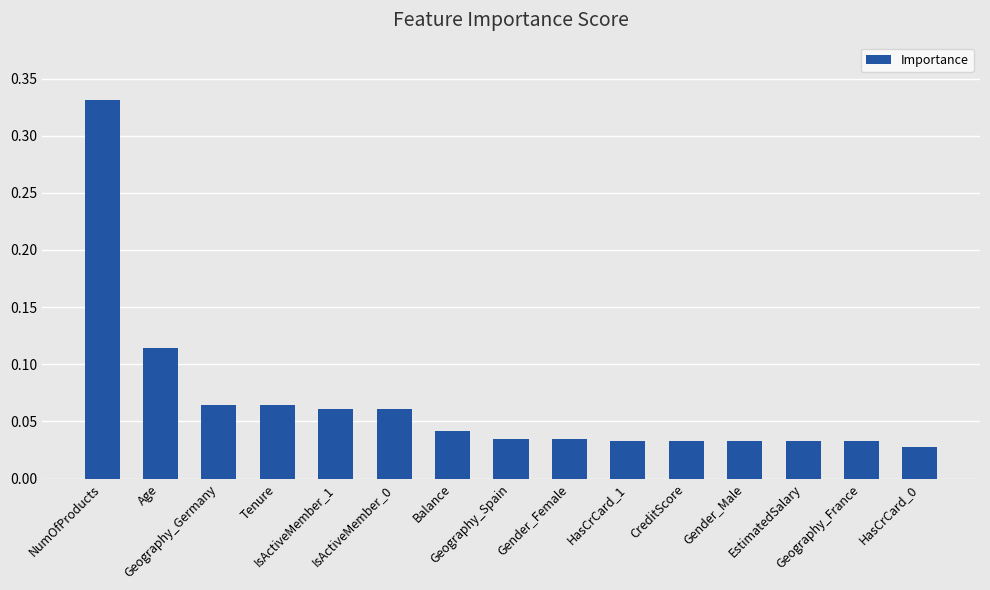

Rank the categories by value from lowest to highest.

HasCrCard_0, Geography_France, EstimatedSalary, Gender_Male, CreditScore, HasCrCard_1, Gender_Female, Geography_Spain, Balance, IsActiveMember_0, IsActiveMember_1, Tenure, Geography_Germany, Age, NumOfProducts